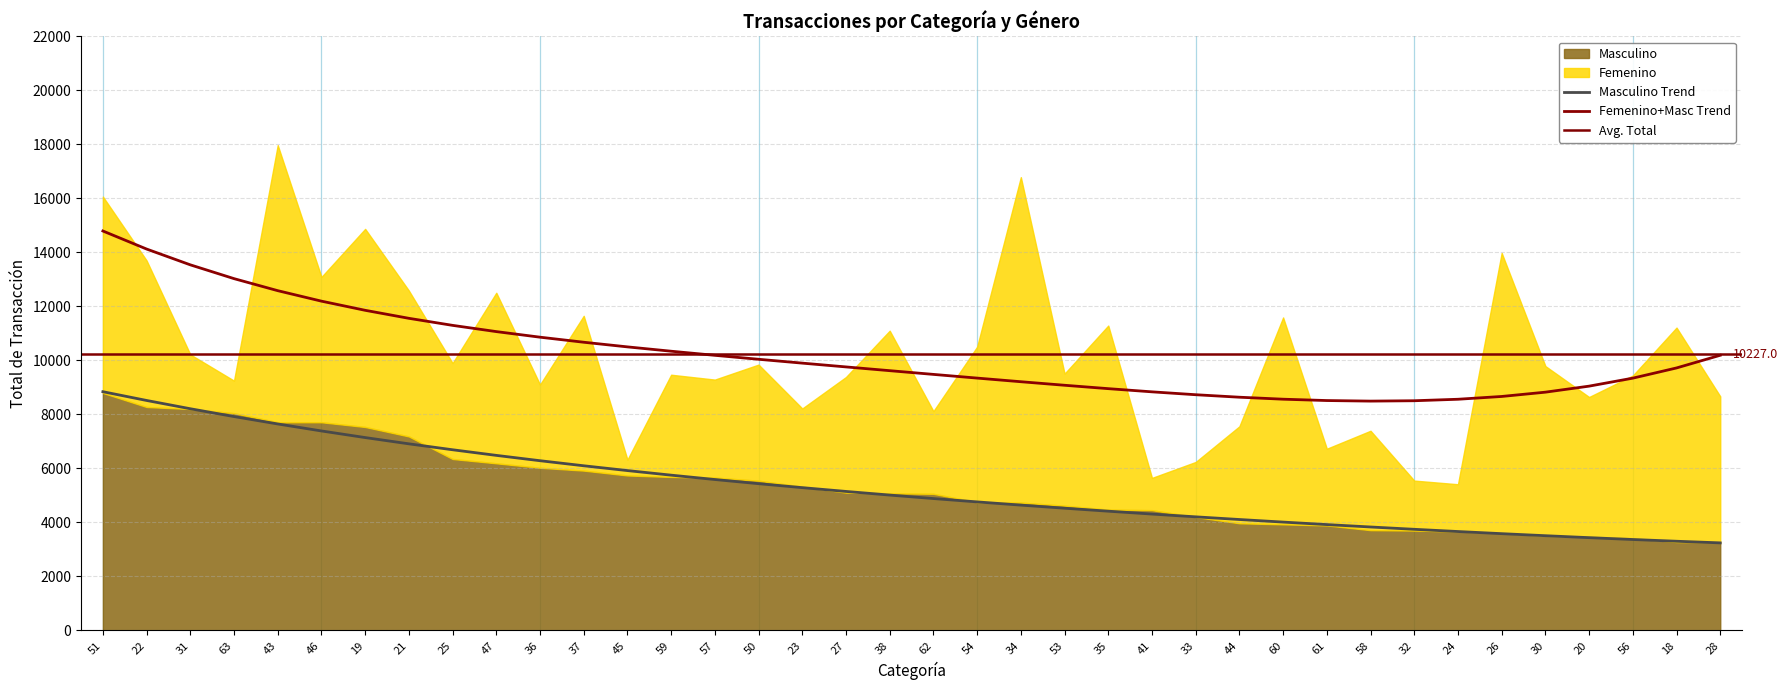

Reading right to left, extract all data points from this chart.

28=3244.2	18=3304.6	56=3369.1	20=3437.5	30=3509.6	26=3585.3	24=3664.4	32=3746.8	58=3832.5	61=3921.5	60=4013.8	44=4109.4	33=4208.4	41=4311.1	35=4417.5	53=4527.8	34=4642.4	54=4761.4	62=4885.3	38=5014.3	27=5148.8	23=5289.3	50=5436.3	57=5590.1	59=5751.5	45=5920.9	37=6099.0	36=6286.4	47=6483.8	25=6691.9	21=6911.4	19=7143.3	46=7388.2	43=7647.2	63=7921.0	31=8210.6	22=8517.1	51=8841.3